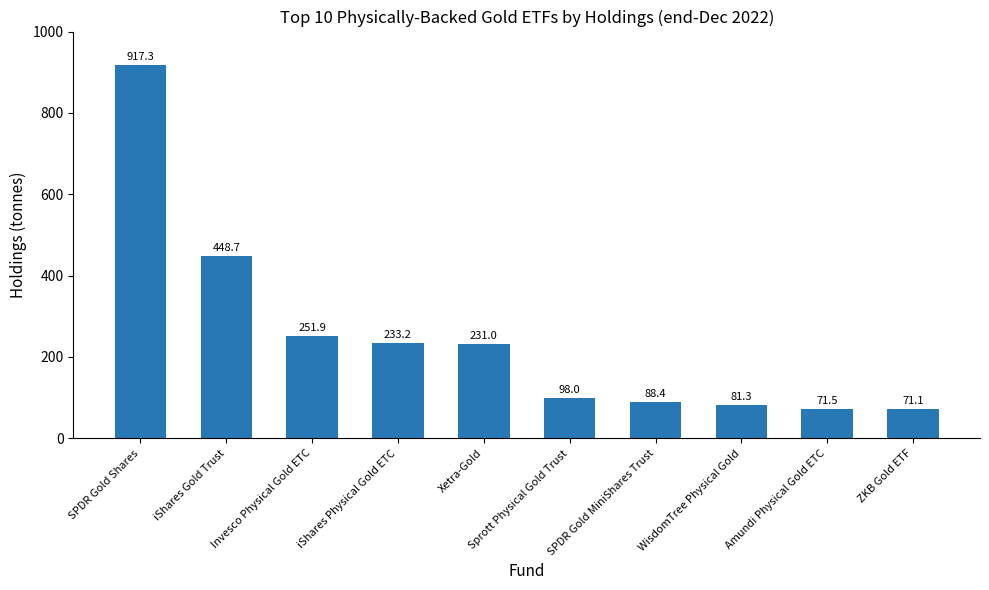

How many data points are less than 231?

5